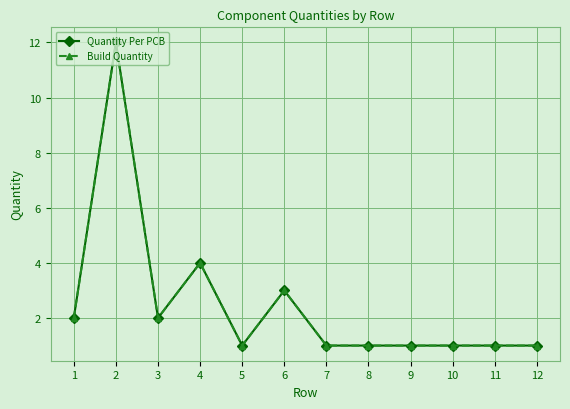

Does the chart have visible grid lines?

Yes